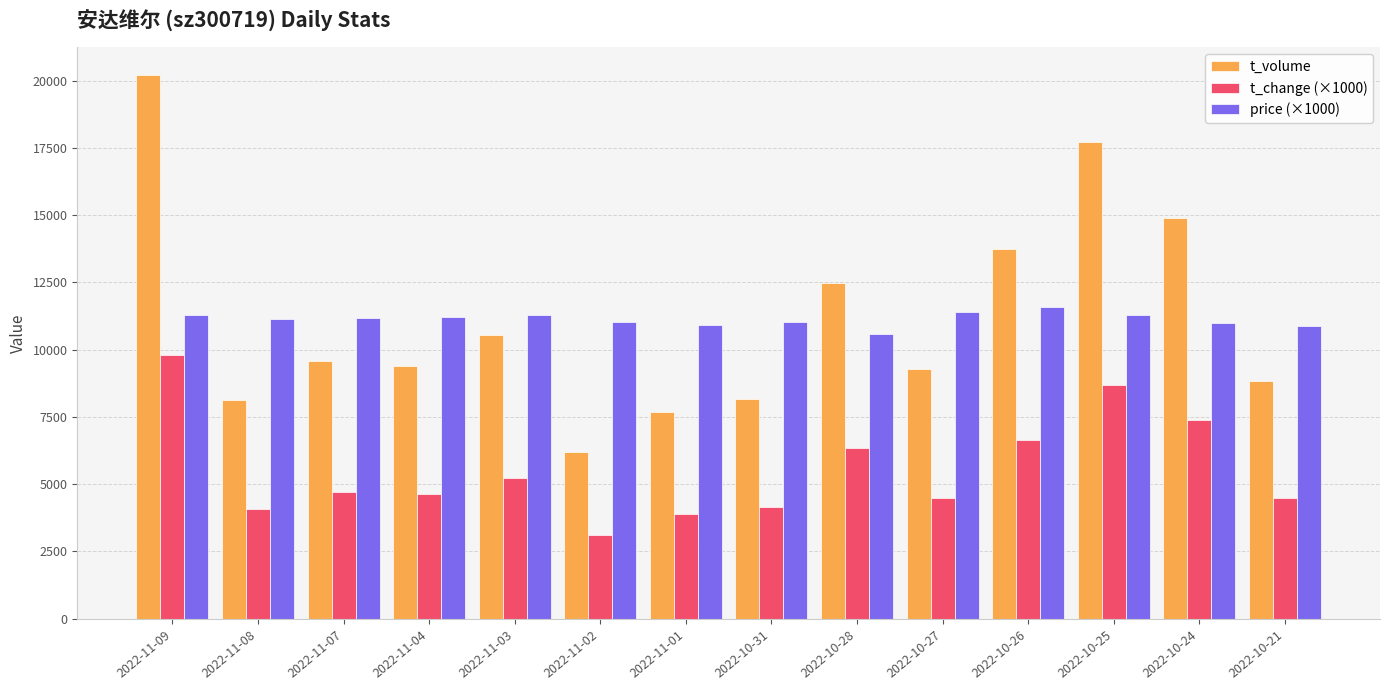

What is the value of the price (×1000) bar at the 4th from the left?

11210.0